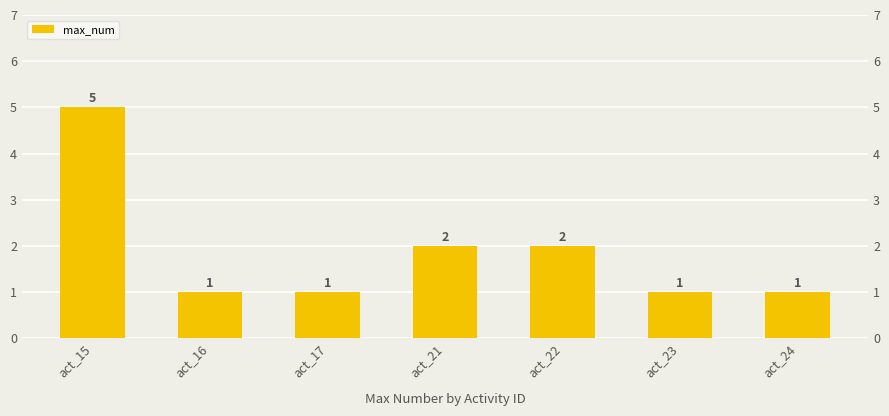

Which category has the highest value across all series?

act_15